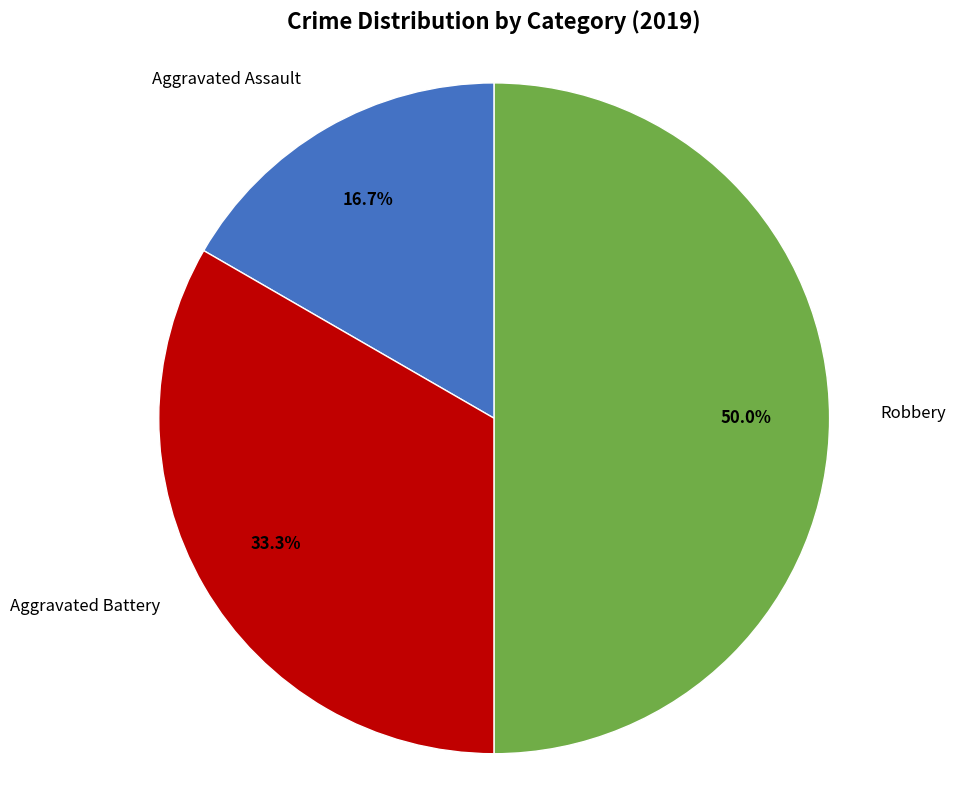

Which slice is the largest?

Robbery